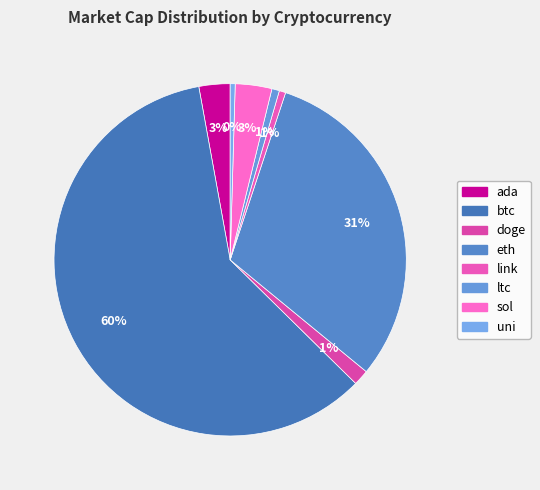

Is there a majority slice in this chart?

Yes